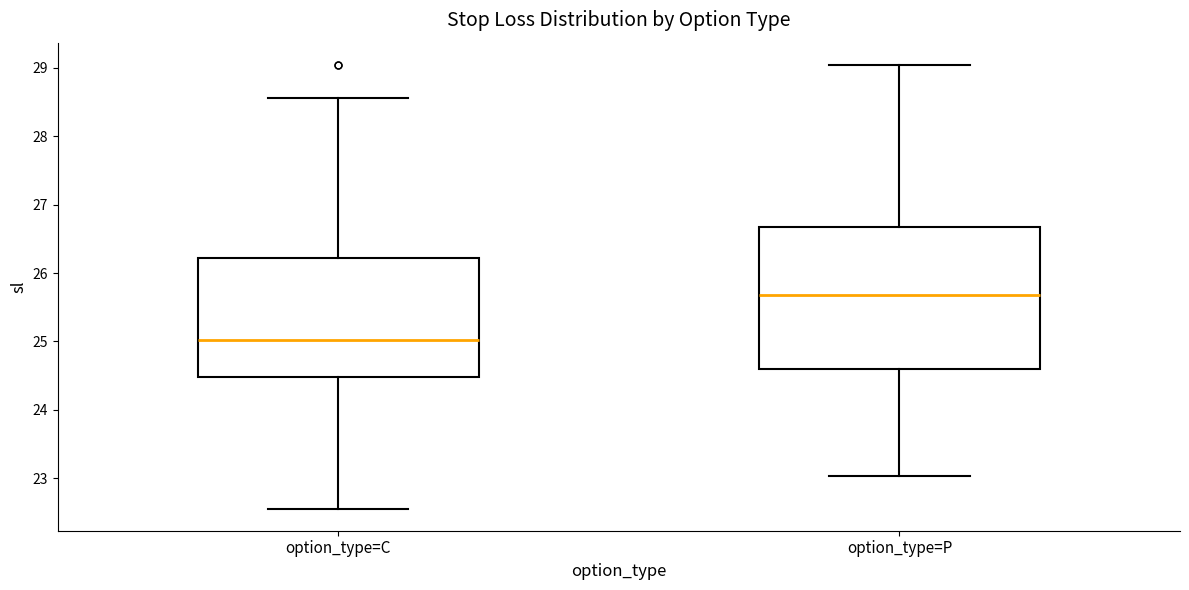

Comparing the boxes themselves (not the whiskers), which one is the tallest?

option_type=P